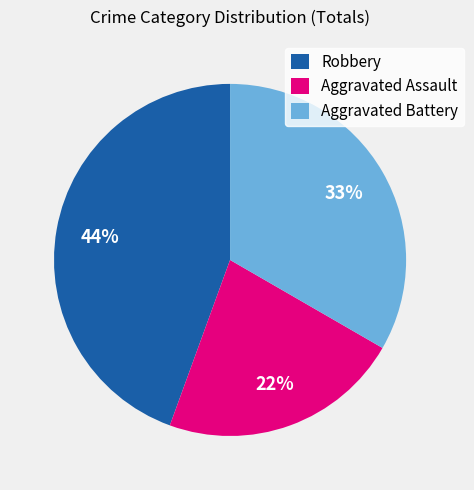

Is it true that Aggravated Assault is 22% of the pie?

True